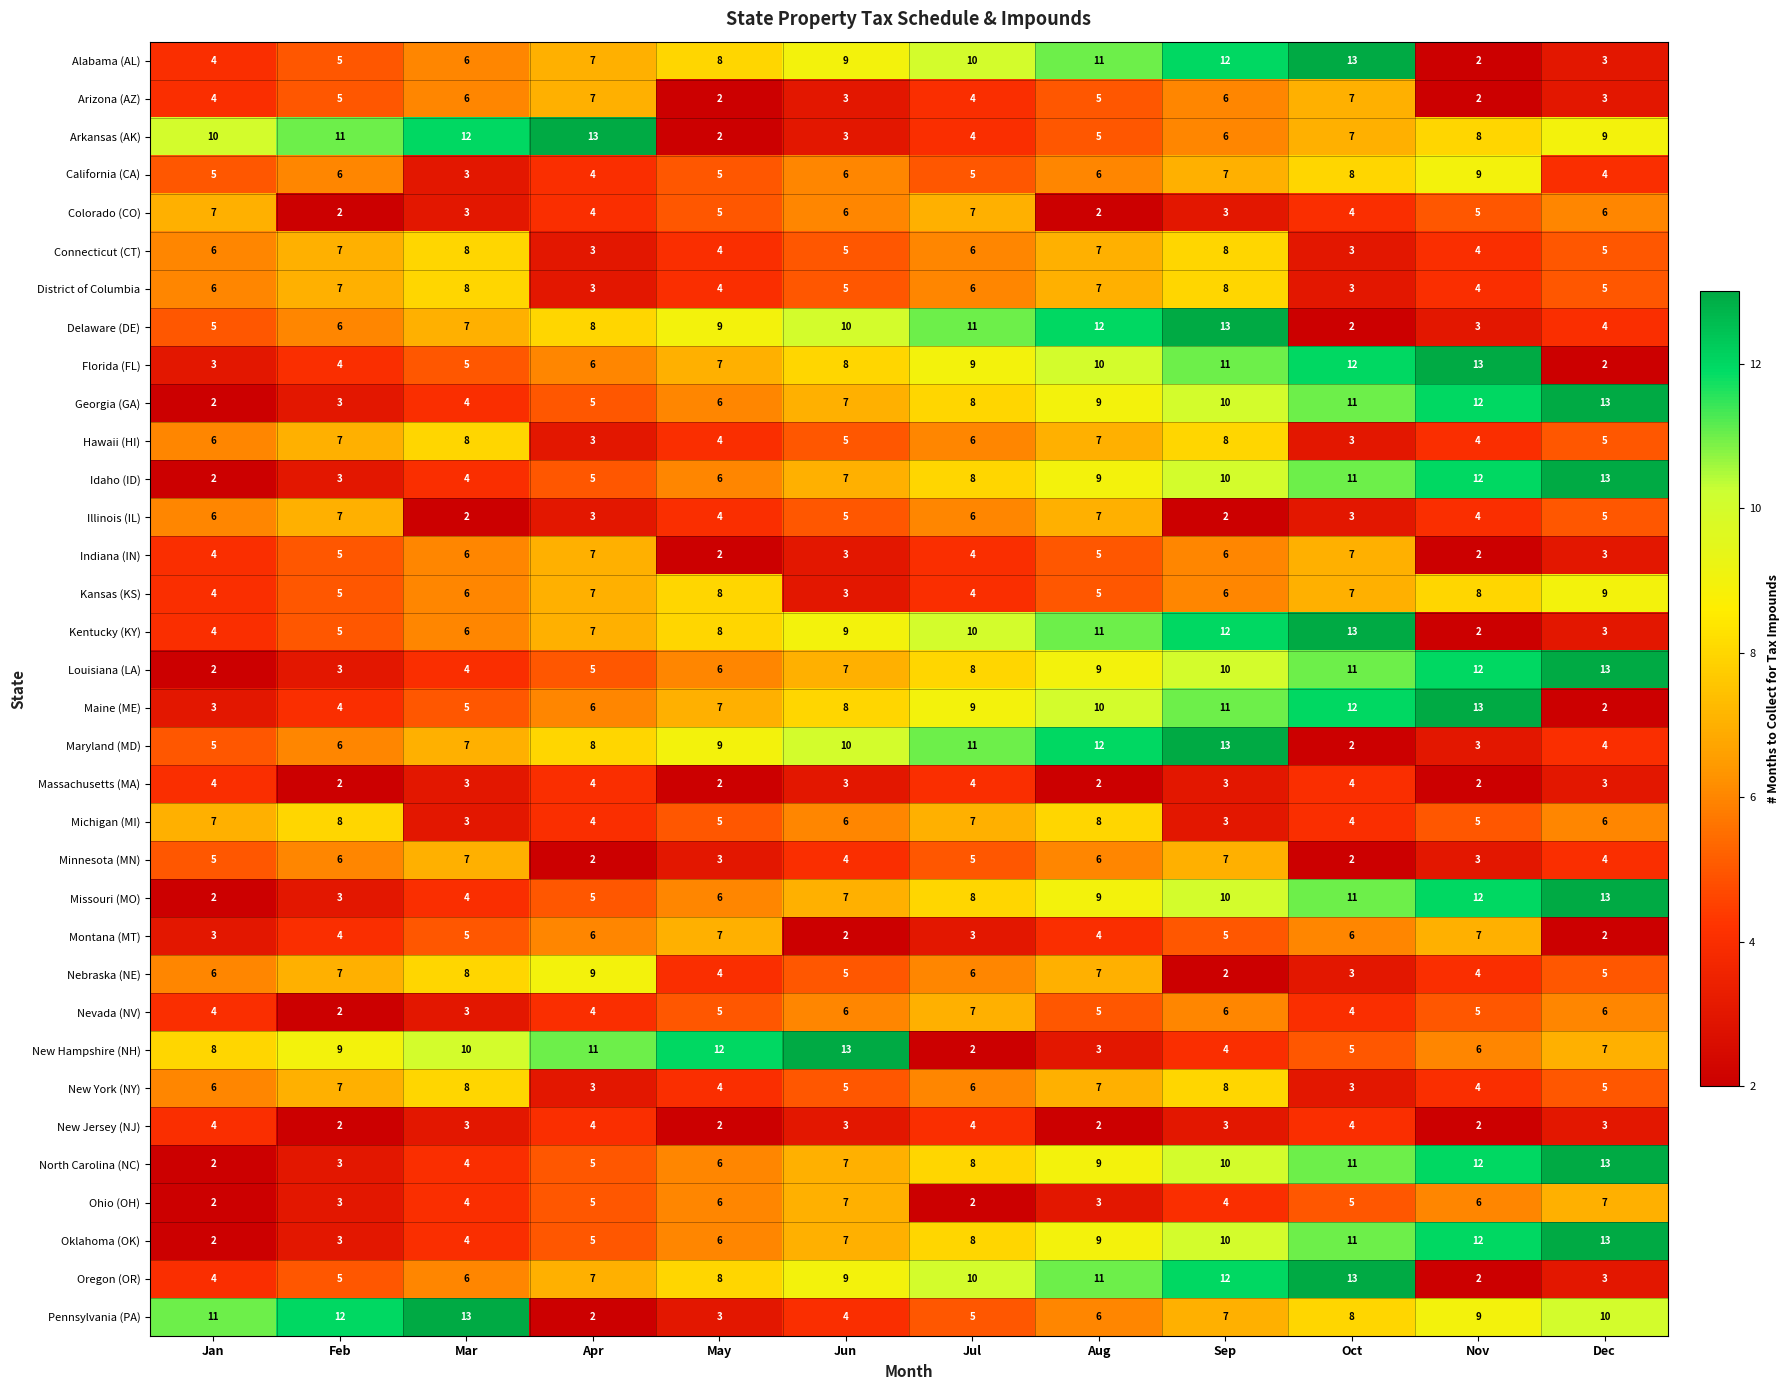

What is the maximum value shown in the chart?

13